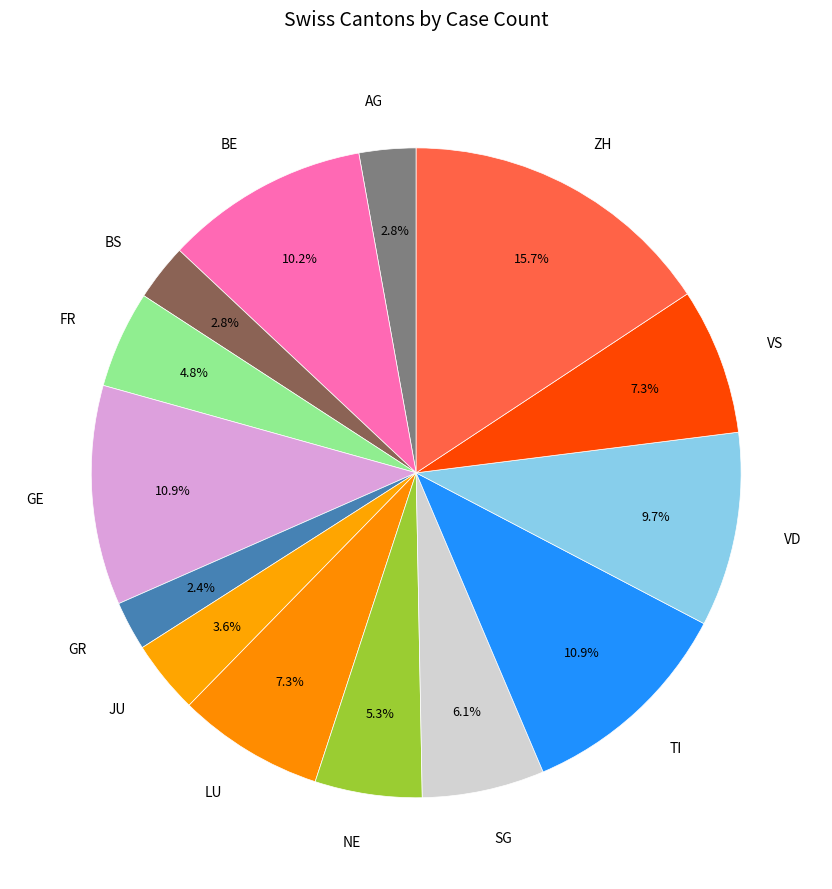

Does BS account for over 50% of the chart?

No